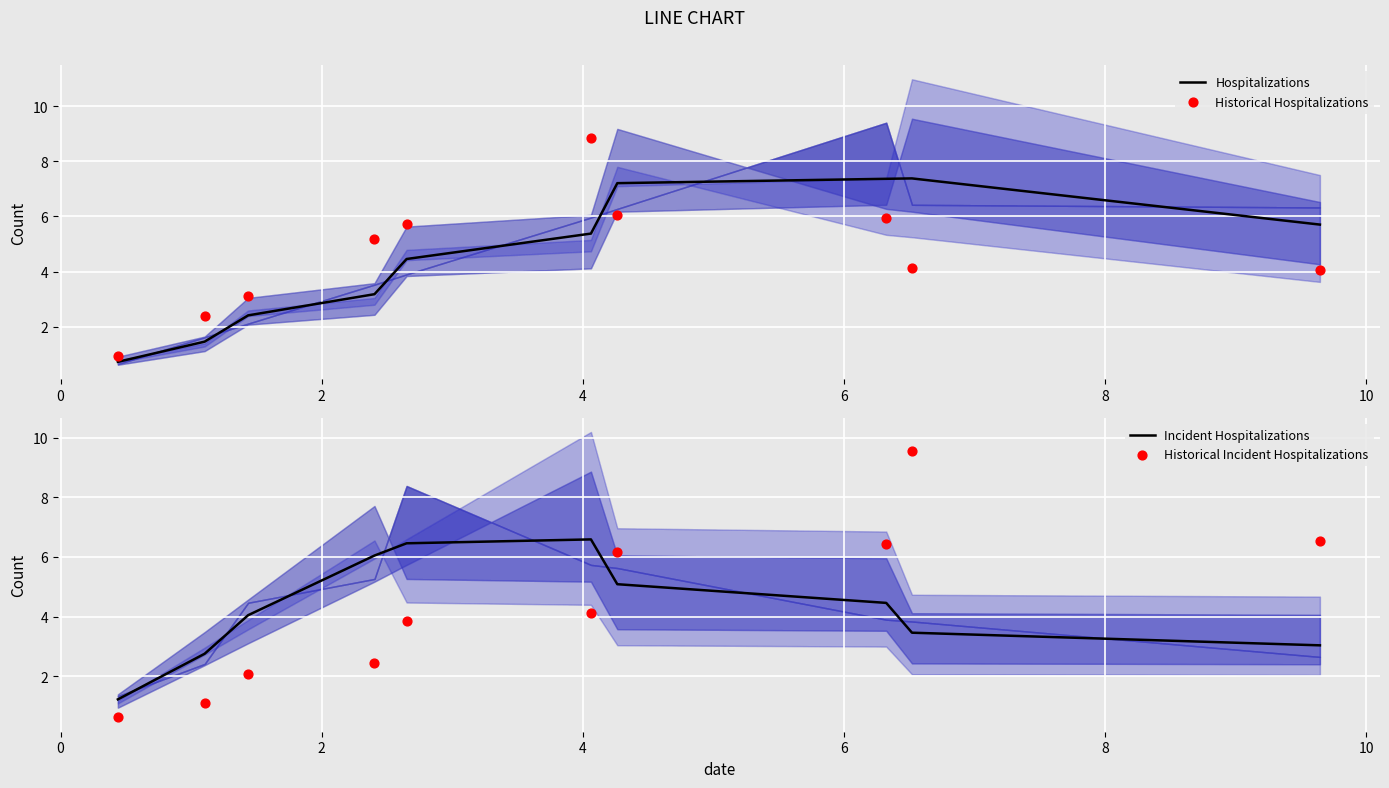

Which series has the largest total across all categories?

Hospitalizations